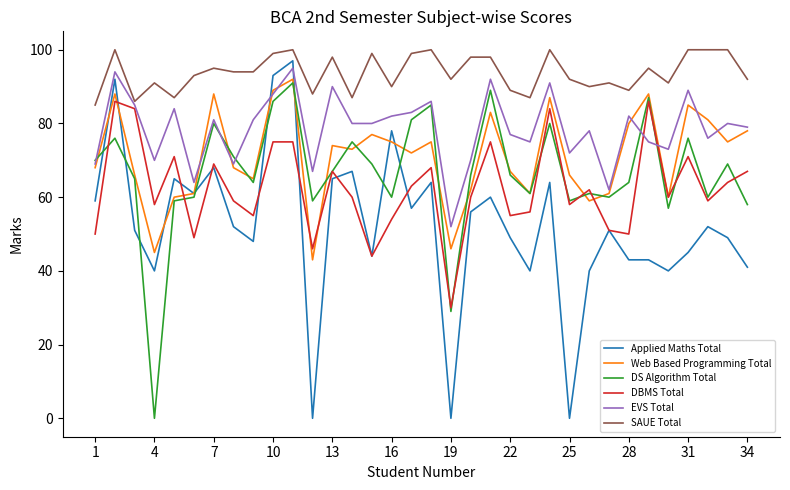

Which series has the widest spread of values?

Applied Maths Total